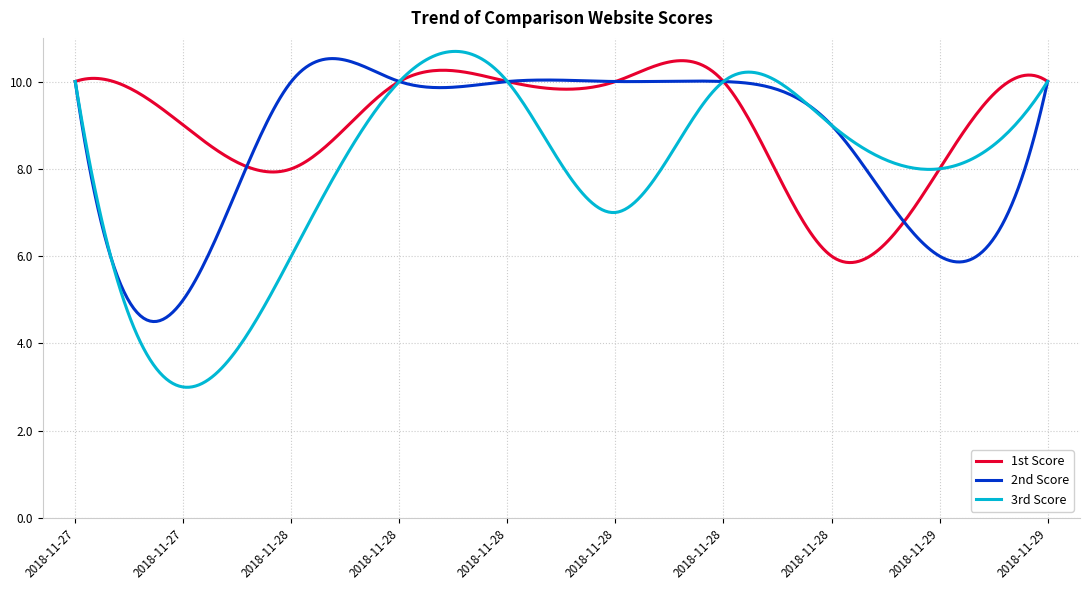

What are all the series names shown in the legend?

1st Score, 2nd Score, 3rd Score